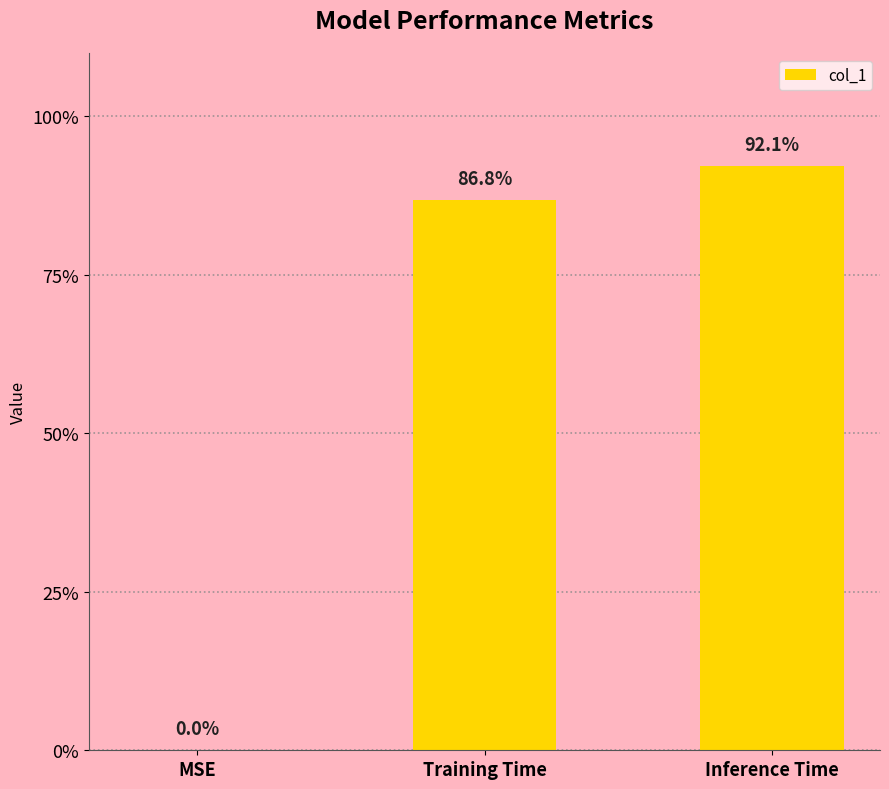

What is the difference between the maximum and second lowest values?

0.1